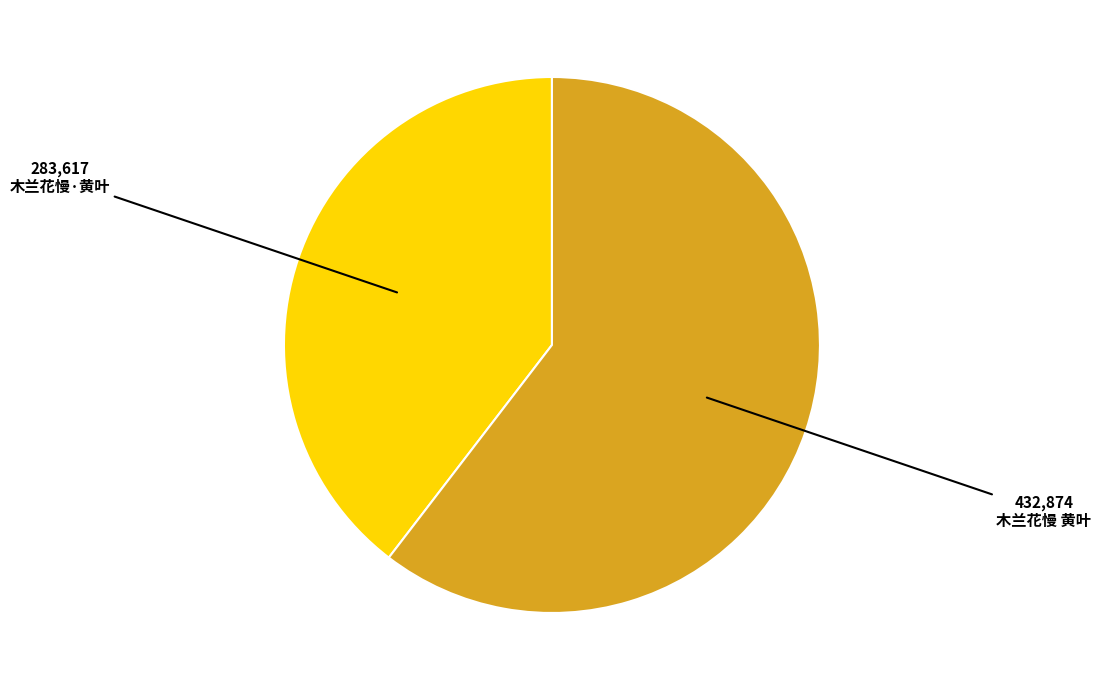

Does 木兰花慢·黄叶 represent more than half of the total?

No